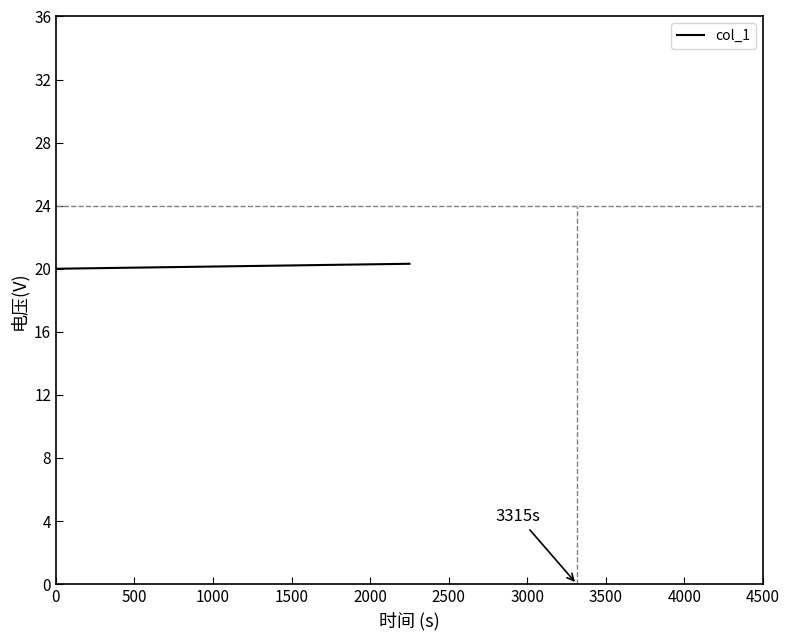

What is the minimum value shown in the chart?

20.0